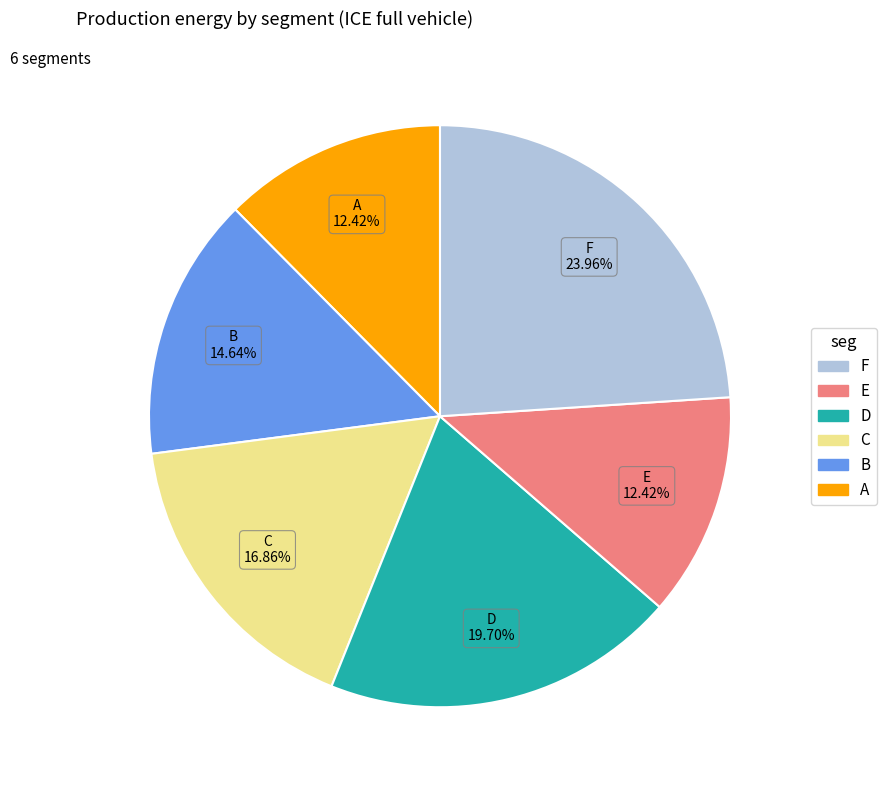

Combined, do D and F account for over 50%?

No